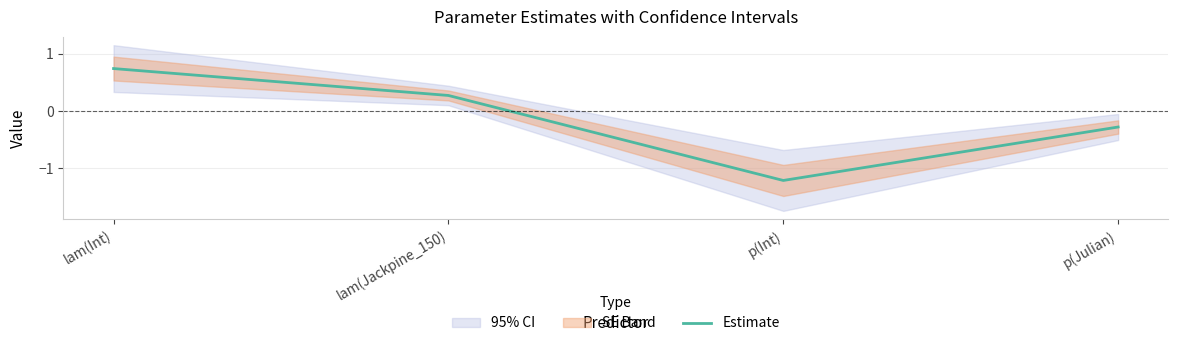

At which label is the value closest to 0?

lam(Jackpine_150)